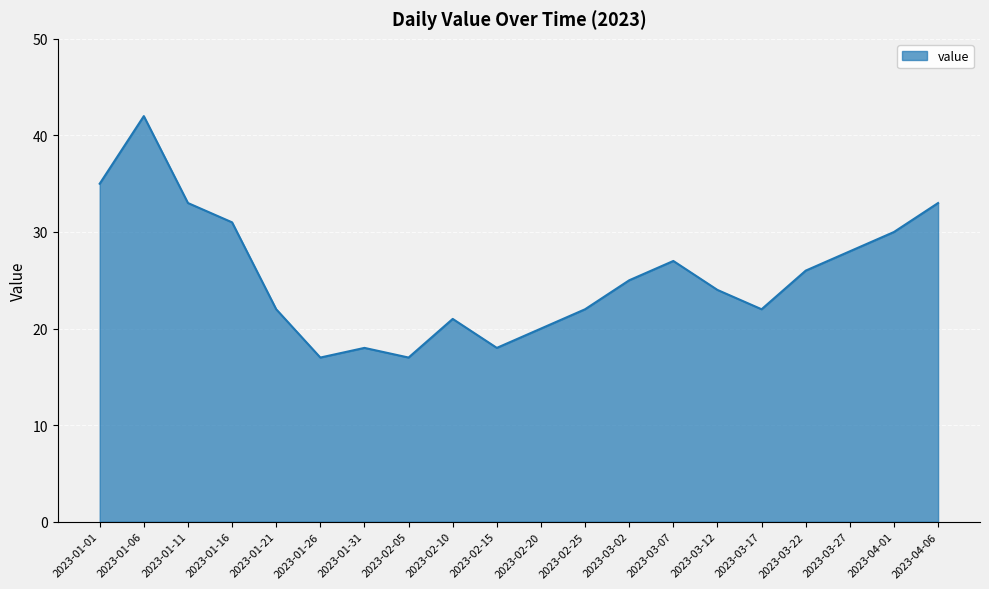

What position from the right is 2023-01-06?

19